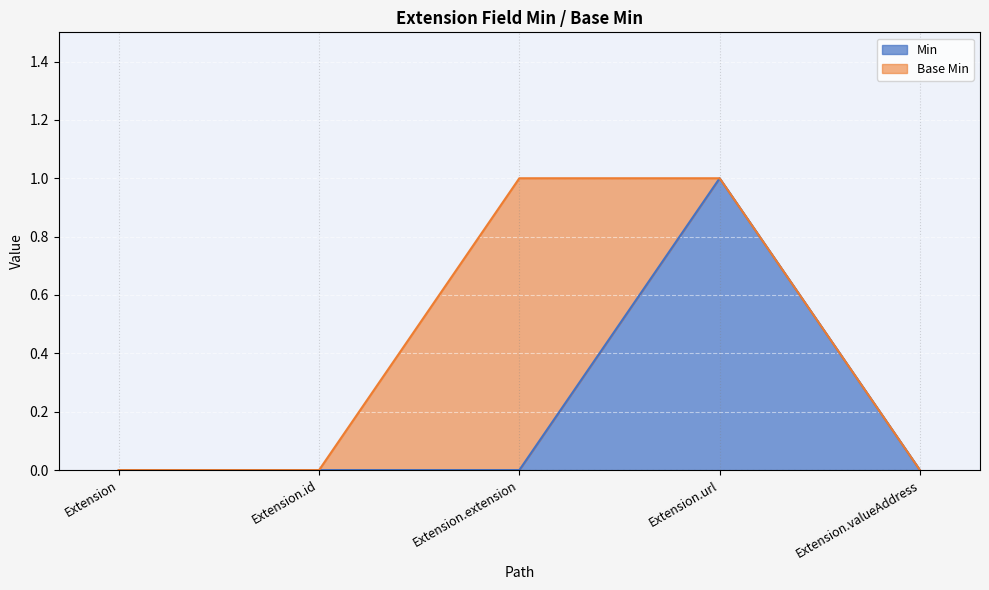

Is it true that the value at Extension.url is 0?

False